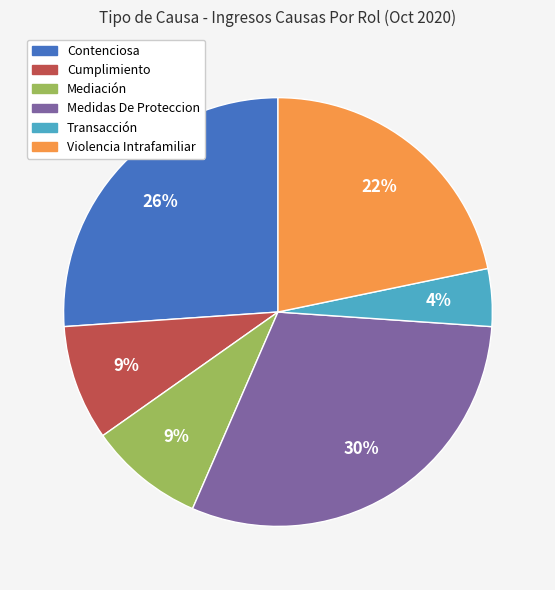

How many slices are in this pie chart?

6